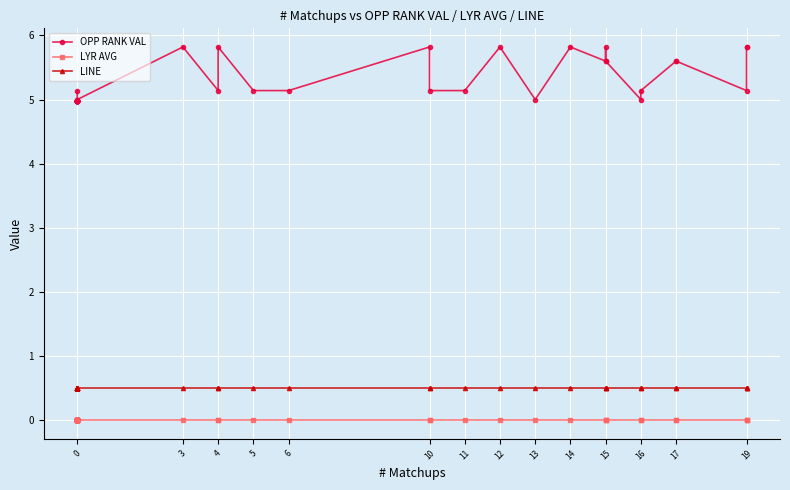

Does the chart display data point markers on the line(s)?

Yes